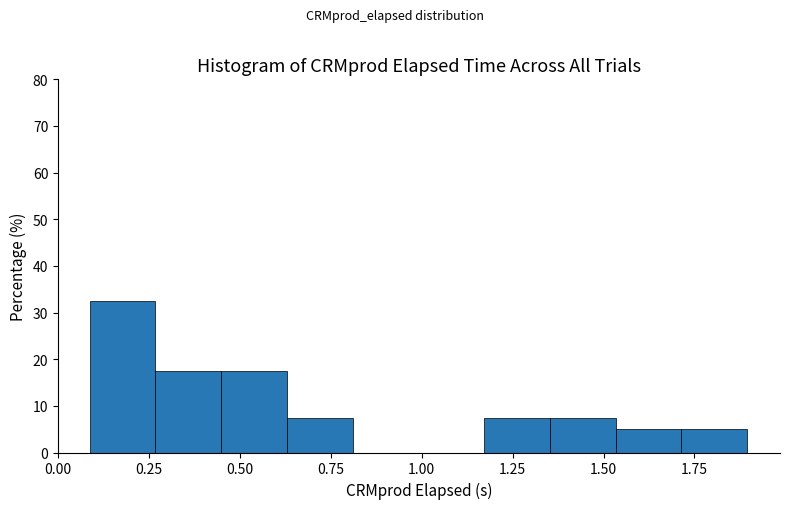

Around what value on the x-axis is the tallest bar? Give the approximate position of its centre, as read against the axis.

0.20